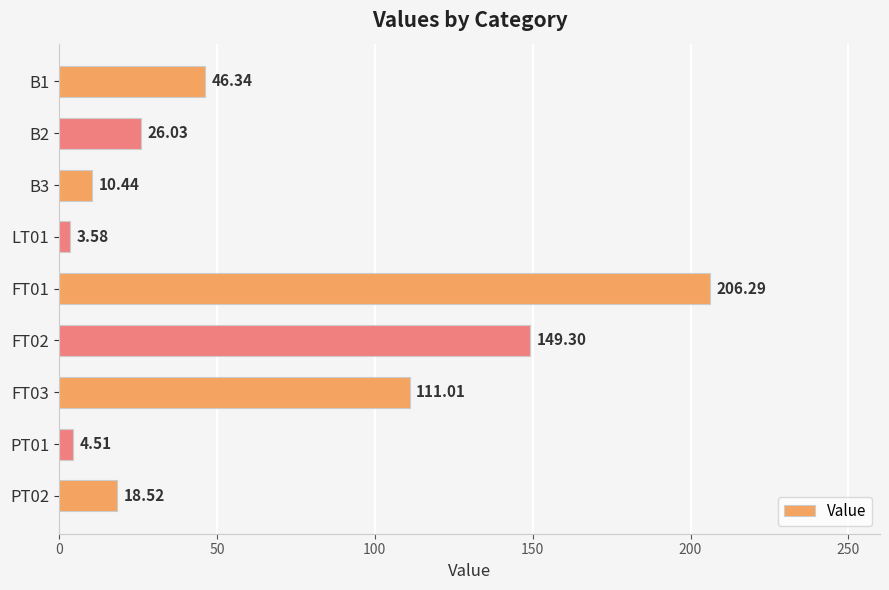

What is the difference between the values at LT01 and B3?

6.9